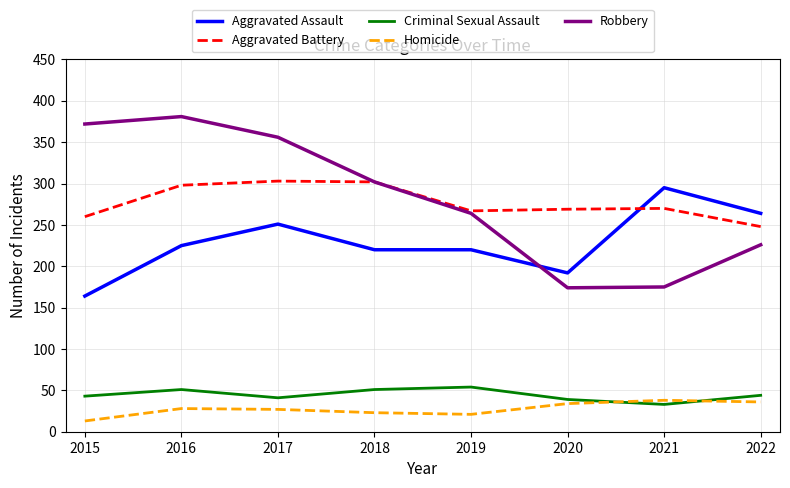

What is the spread (max minus min) of values at 2016?

353